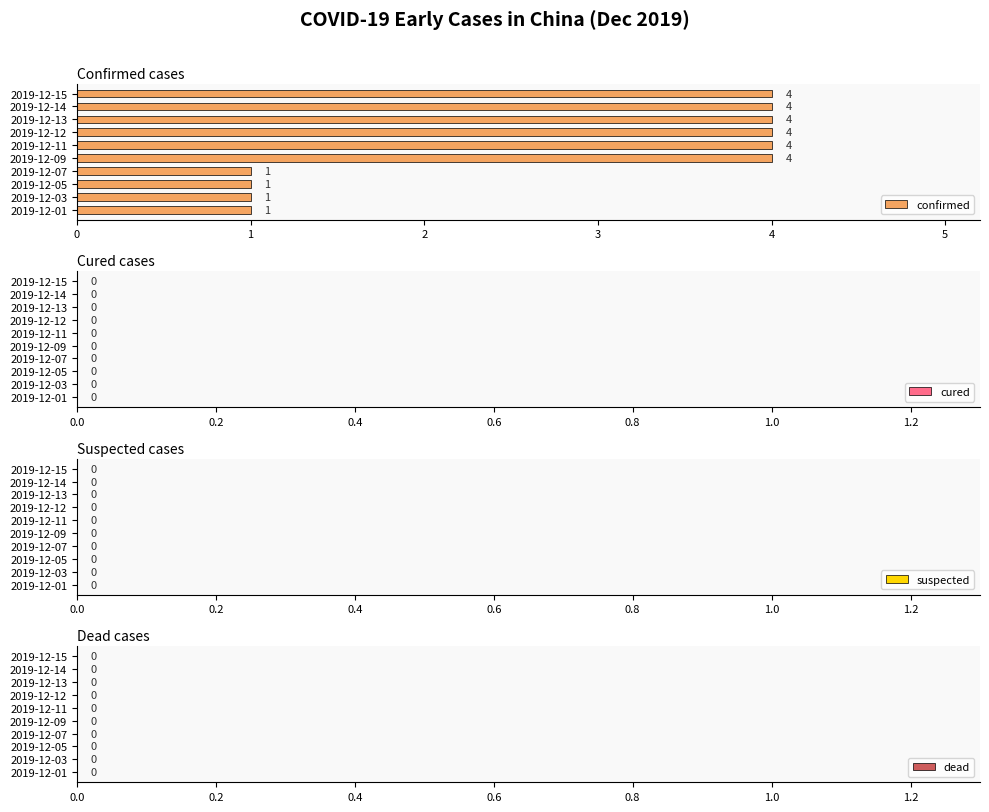

Are the bars grouped side by side (vs. stacked)?

No